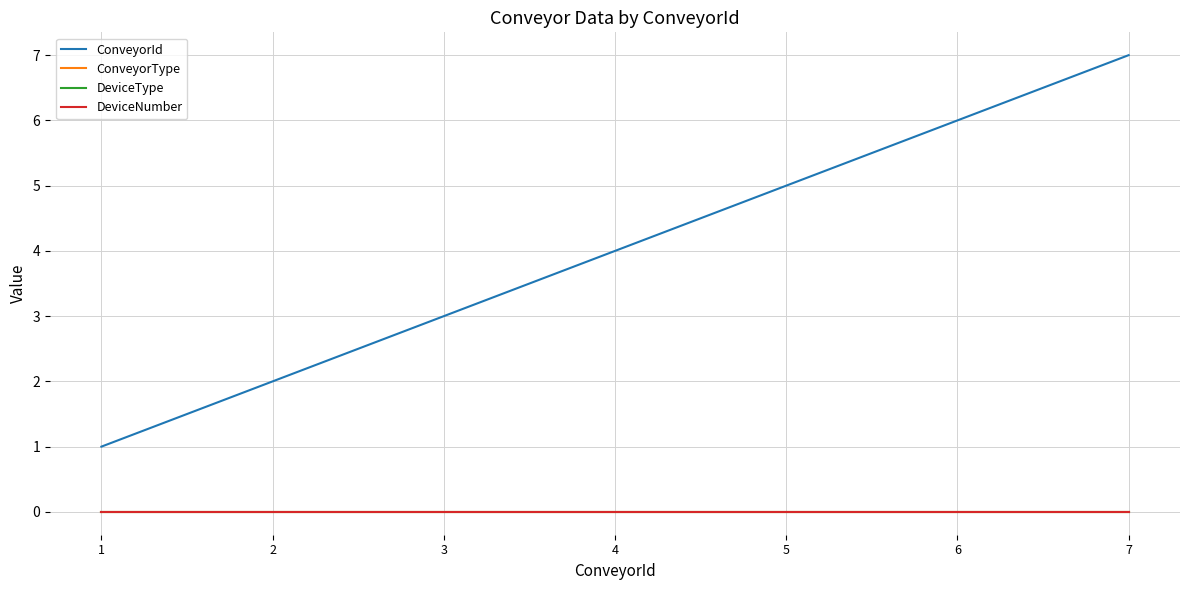

At how many categories does at least one series exceed 6?

1